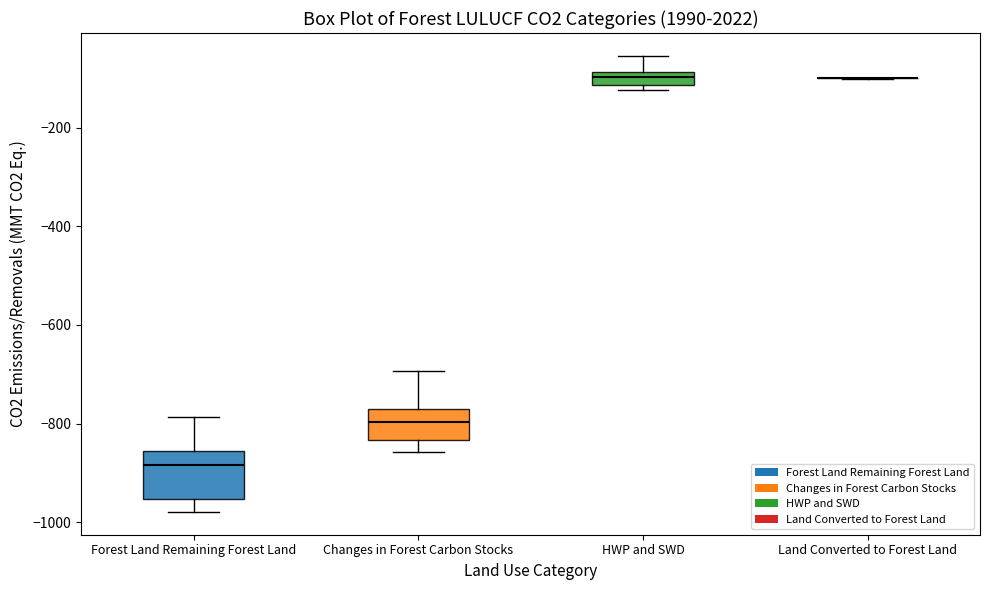

Comparing the boxes themselves (not the whiskers), which one is the tallest?

Forest Land Remaining Forest Land